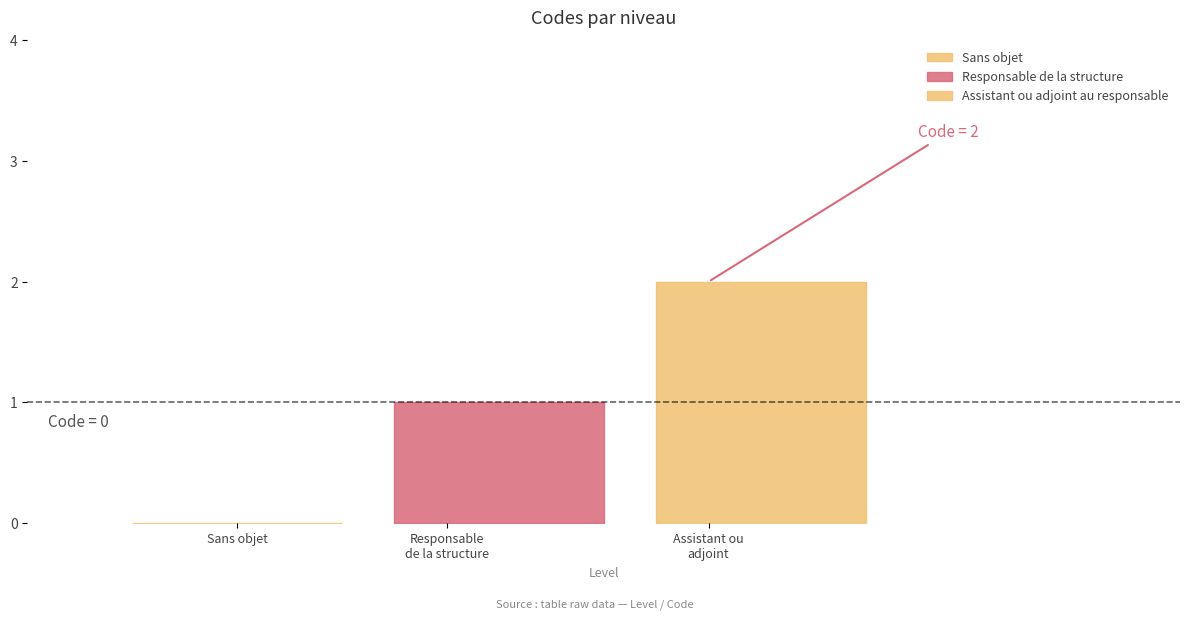

What is the maximum value shown in the chart?

2